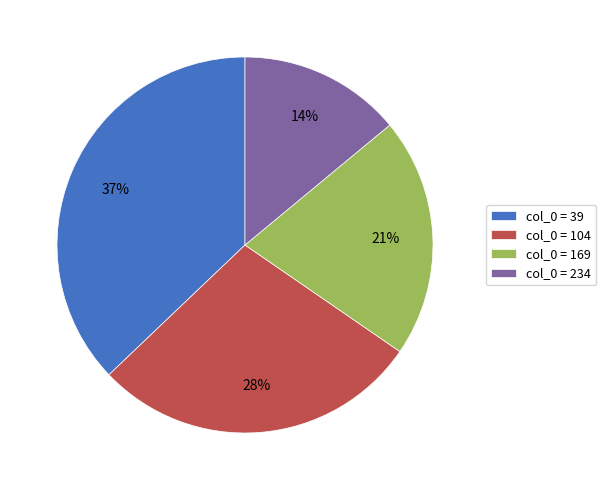

To the nearest percent, what is the combined percentage of col_0 = 169 and col_0 = 234?

35%